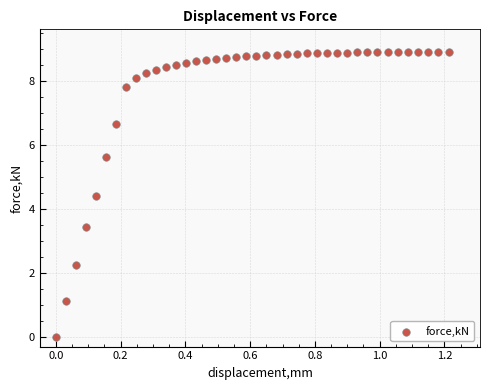

What is the range of X values (max minus min)?

1.2